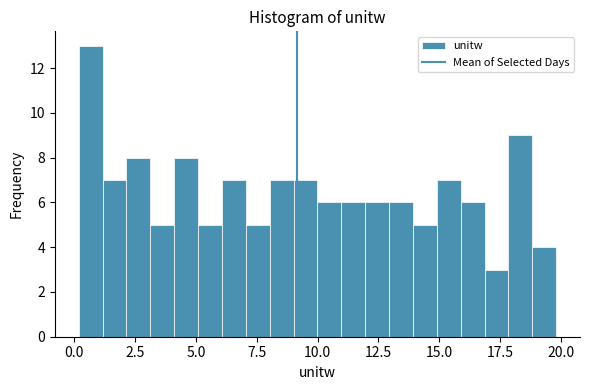

Around what value on the x-axis is the tallest bar? Give the approximate position of its centre, as read against the axis.

0.5